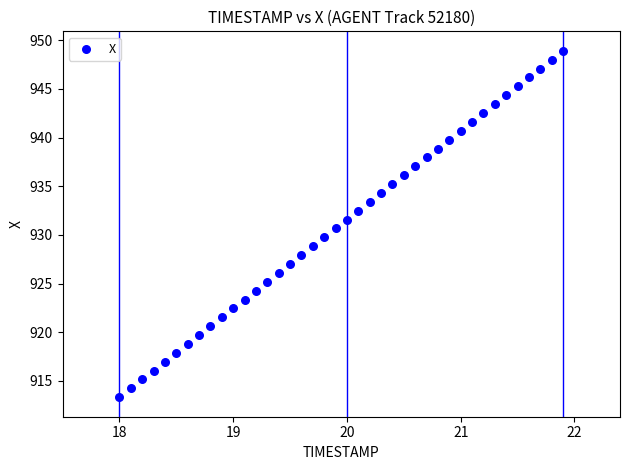

What is the range of Y values (max minus min)?

35.6